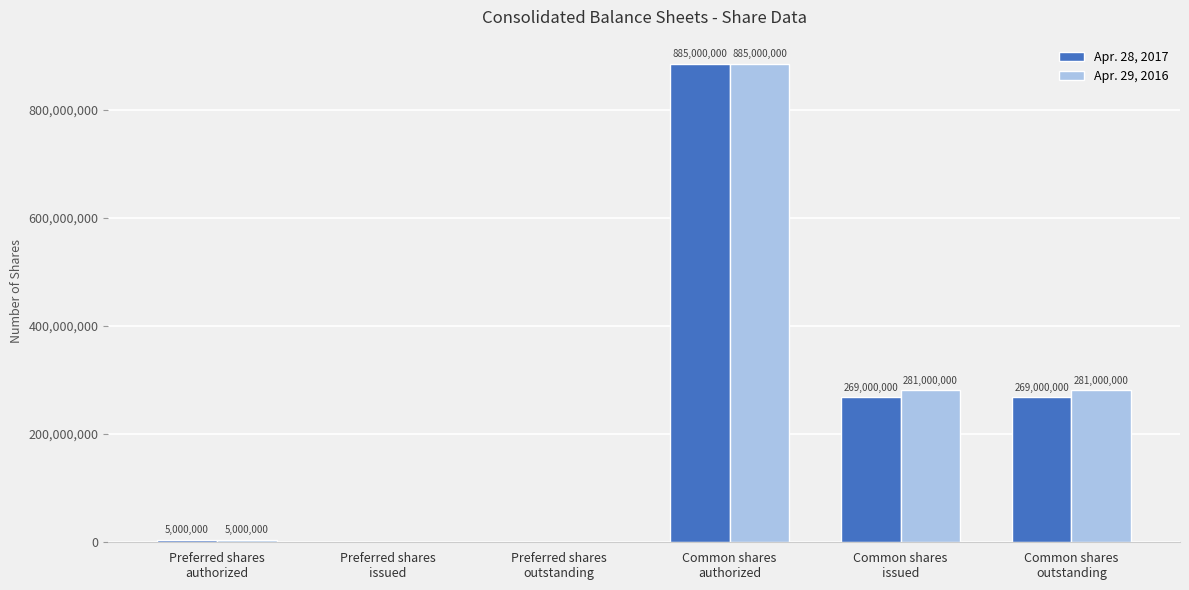

Which series has the largest total across all categories?

Apr. 29, 2016